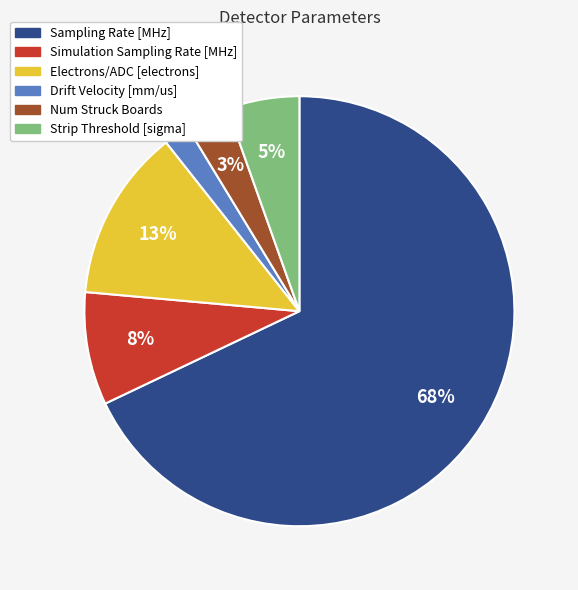

Which has a higher value, Simulation Sampling Rate [MHz] or Electrons/ADC [electrons]?

Electrons/ADC [electrons]